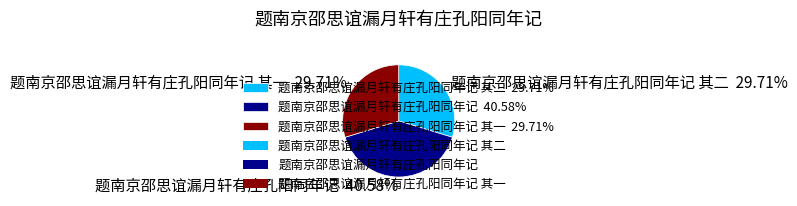

What is the ratio of the value at 题南京邵思谊漏月轩有庄孔阳同年记 40.58% to the value at 题南京邵思谊漏月轩有庄孔阳同年记 其一 29.71%?

1.4